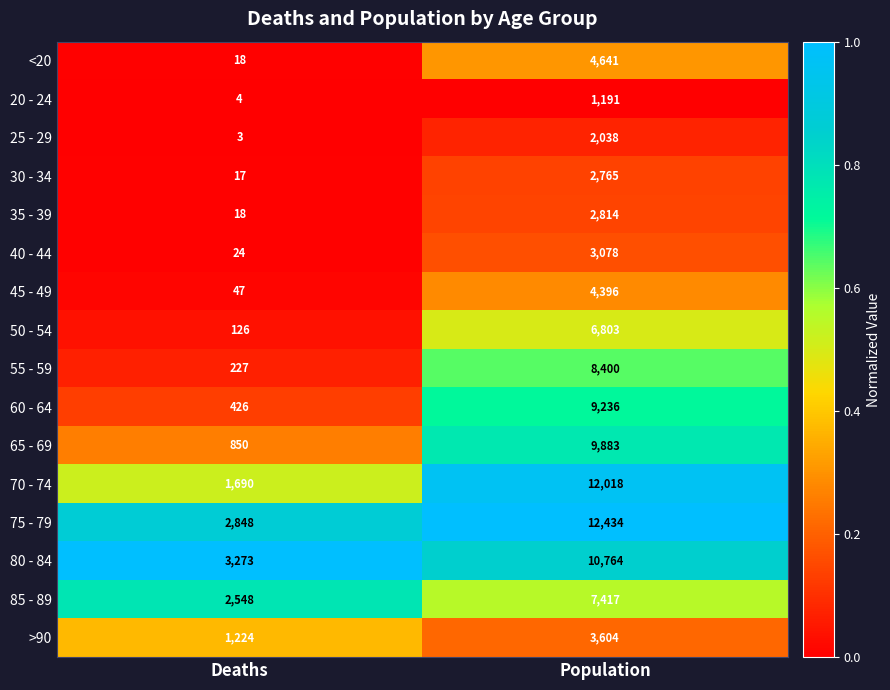

Rank the series by their maximum value, from lowest to highest.

20 - 24, 25 - 29, 30 - 34, 35 - 39, 40 - 44, >90, 45 - 49, <20, 50 - 54, 85 - 89, 55 - 59, 60 - 64, 65 - 69, 80 - 84, 70 - 74, 75 - 79